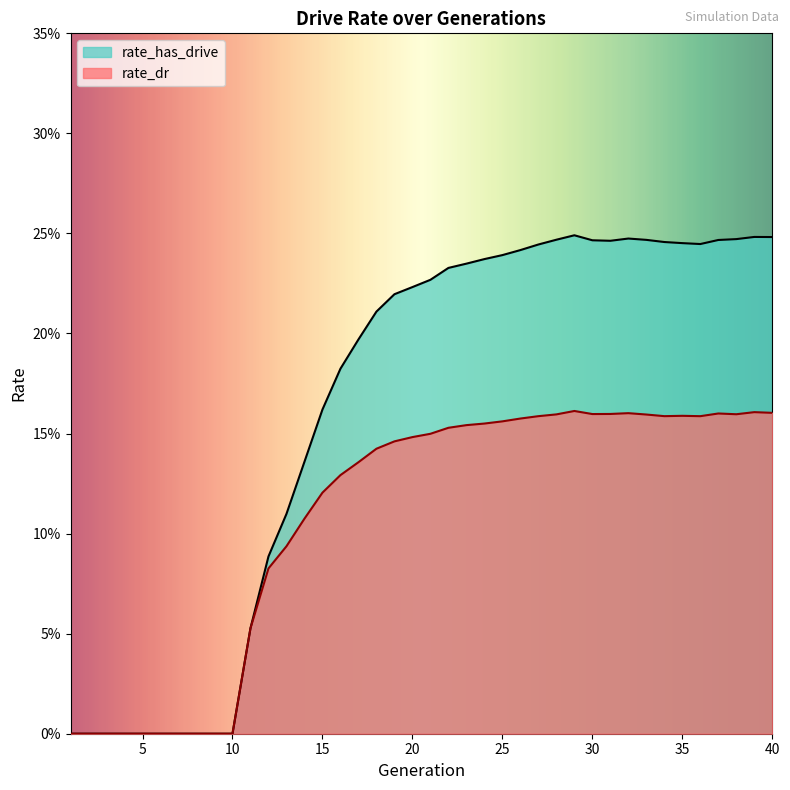

True or false: rate_has_drive has more than 2 points higher than both neighbors.

True